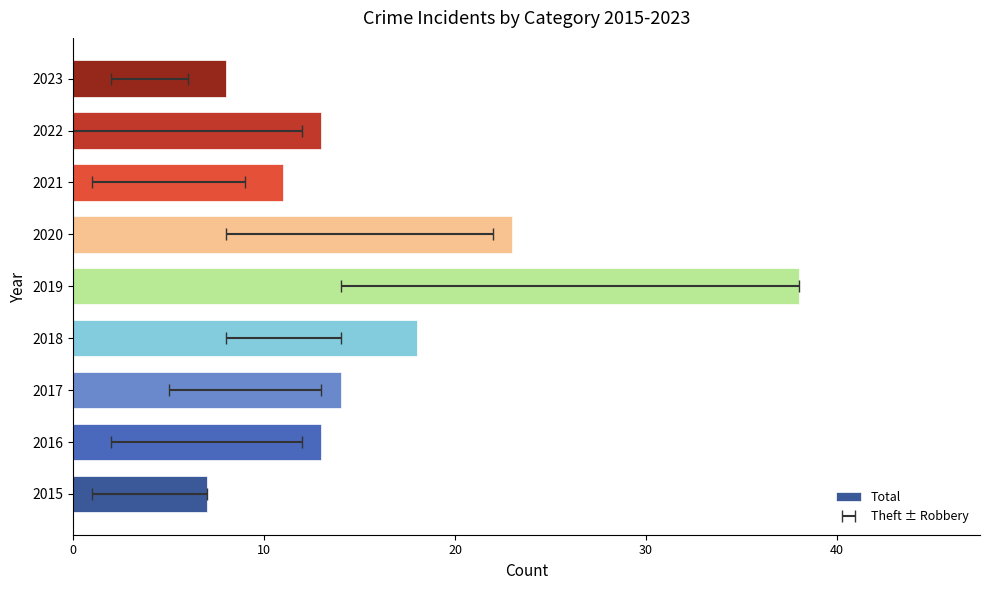

What is the smallest value displayed?

7